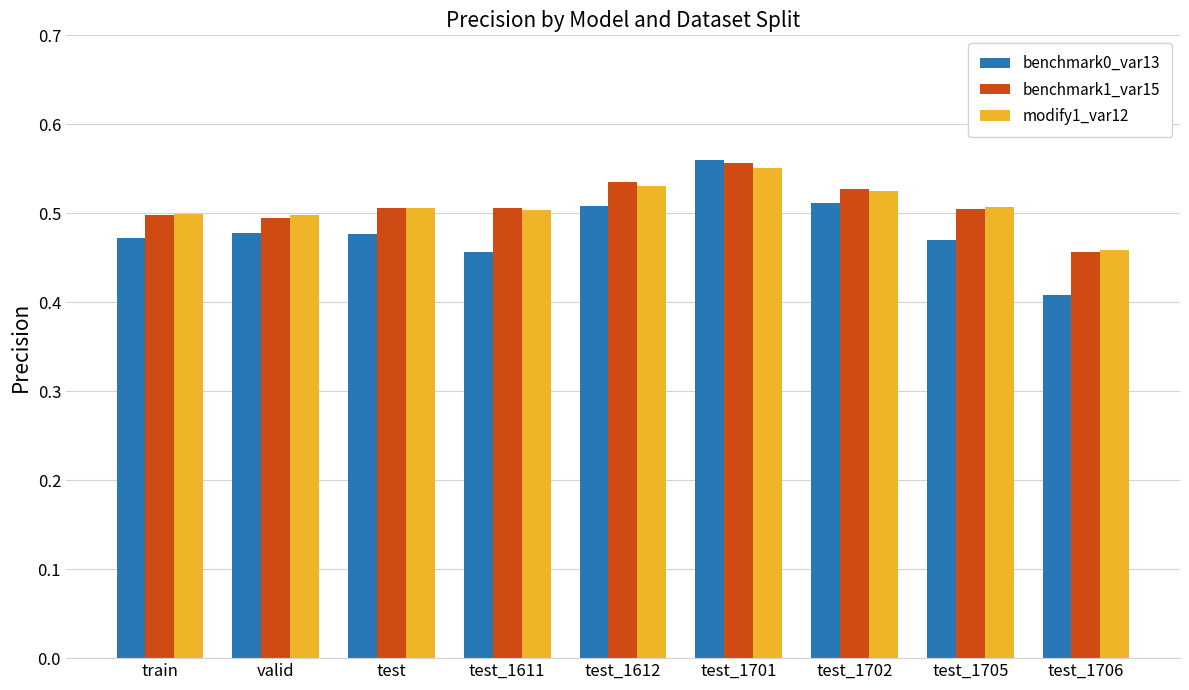

Where is benchmark1_var15 nearest to the value 0?

test_1706